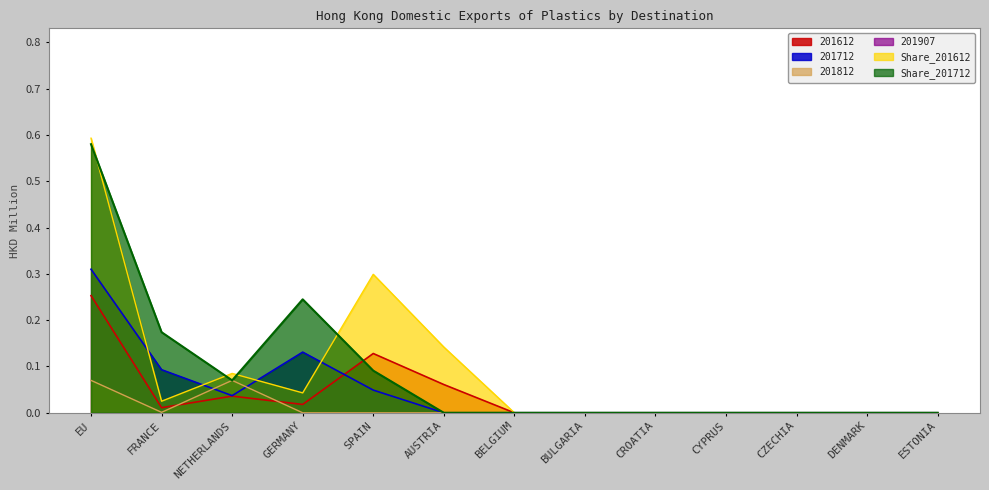

In Share_201712, how many points are lower than both neighbors (excluding endpoints)?

1